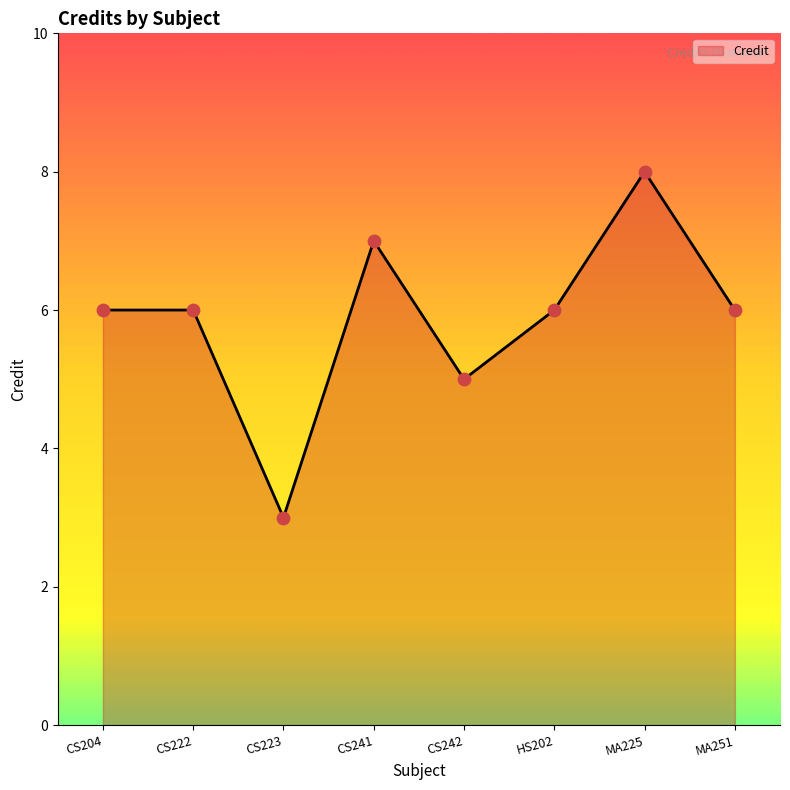

What is the change in value from CS204 to MA225?

+2